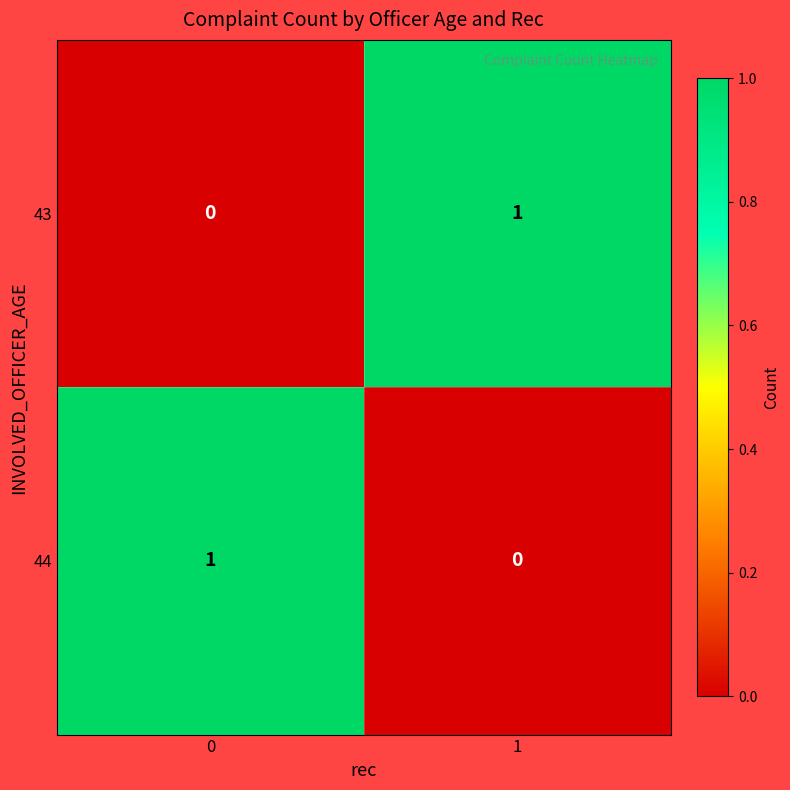

The 44 series shows 1 at 0. True or false?

True